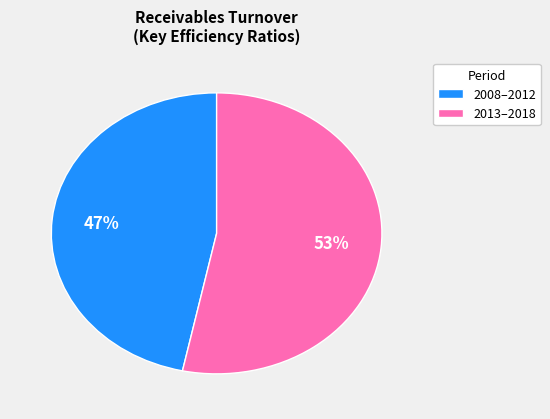

Is the sum of 2013–2018 and 2008–2012 greater than half?

Yes